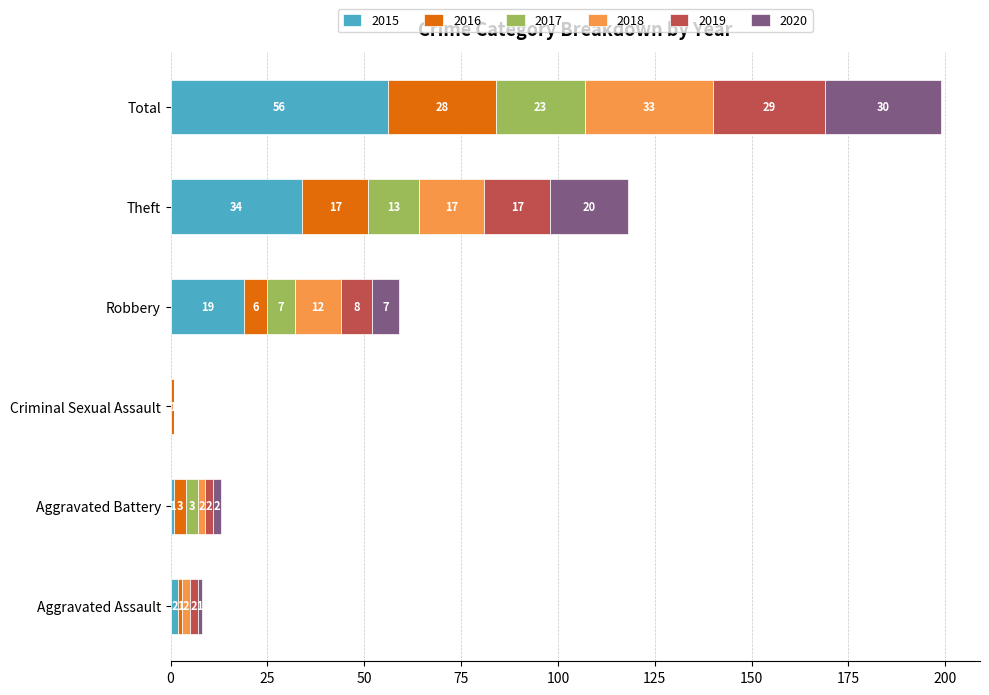

Which category has the highest value in the 2015 series?

Total